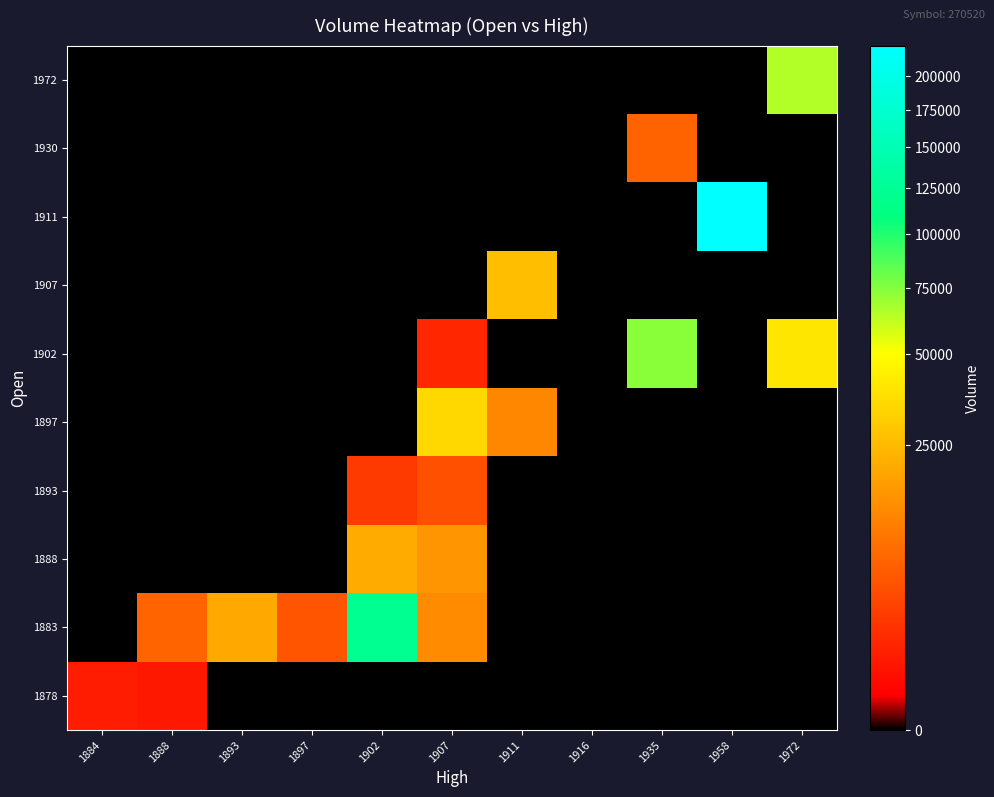

Reading right to left, transcribe all the data shown in this chart.

1878: 1972=0	1958=0	1935=0	1916=0	1911=0	1907=0	1902=0	1897=0	1893=0	1888=669	1884=831
1883: 1972=0	1958=0	1935=0	1916=0	1911=0	1907=13250	1902=122229	1897=5007	1893=19858	1888=6856	1884=0
1888: 1972=0	1958=0	1935=0	1916=0	1911=0	1907=15414	1902=20607	1897=0	1893=0	1888=0	1884=0
1893: 1972=0	1958=0	1935=0	1916=0	1911=0	1907=4459	1902=2480	1897=0	1893=0	1888=0	1884=0
1897: 1972=0	1958=0	1935=0	1916=0	1911=12484	1907=34689	1902=0	1897=0	1893=0	1888=0	1884=0
1902: 1972=40111	1958=0	1935=73913	1916=0	1911=0	1907=1241	1902=0	1897=0	1893=0	1888=0	1884=0
1907: 1972=0	1958=0	1935=0	1916=0	1911=26156	1907=0	1902=0	1897=0	1893=0	1888=0	1884=0
1911: 1972=0	1958=224099	1935=0	1916=0	1911=0	1907=0	1902=0	1897=0	1893=0	1888=0	1884=0
1930: 1972=0	1958=0	1935=6680	1916=0	1911=0	1907=0	1902=0	1897=0	1893=0	1888=0	1884=0
1972: 1972=65012	1958=0	1935=0	1916=0	1911=0	1907=0	1902=0	1897=0	1893=0	1888=0	1884=0